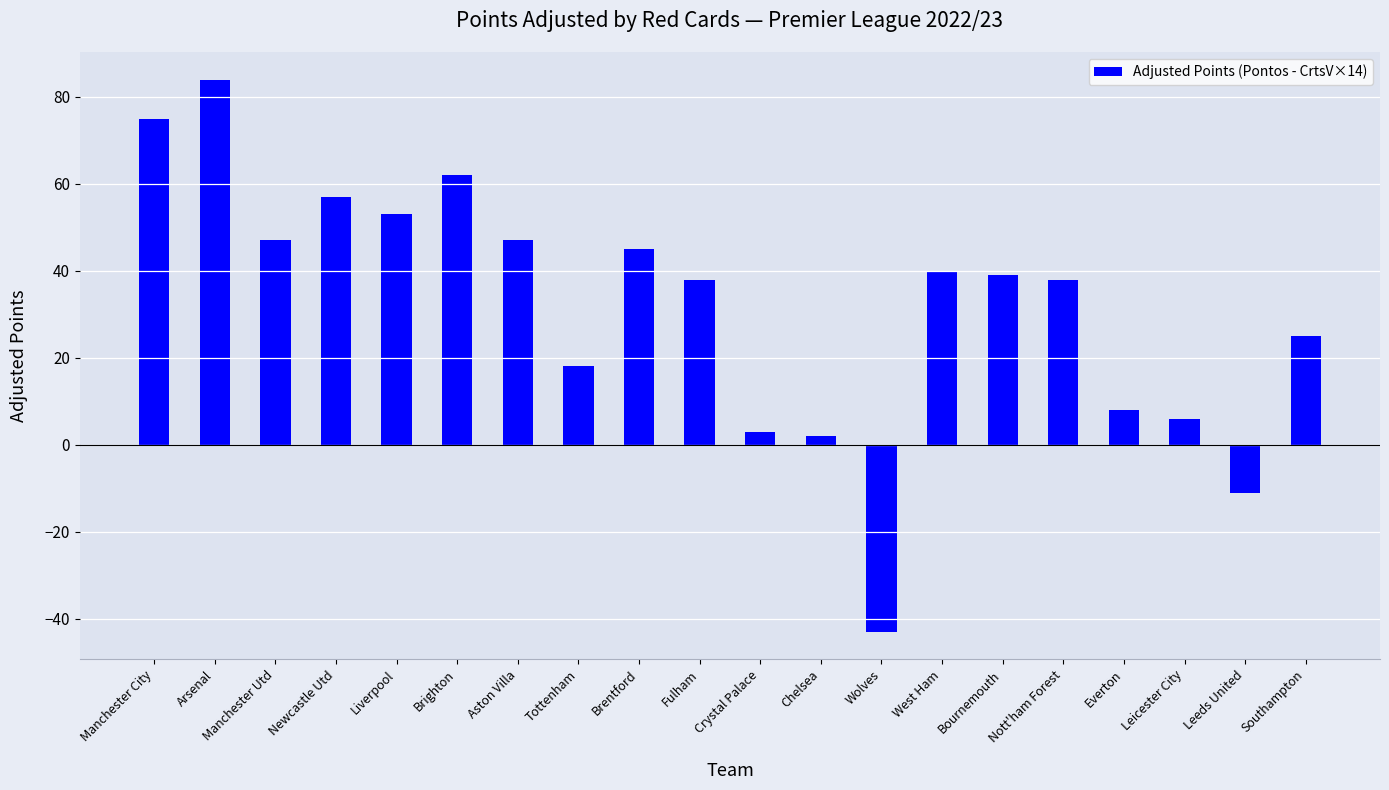

What is the label of the 1st bar from the right?

Southampton